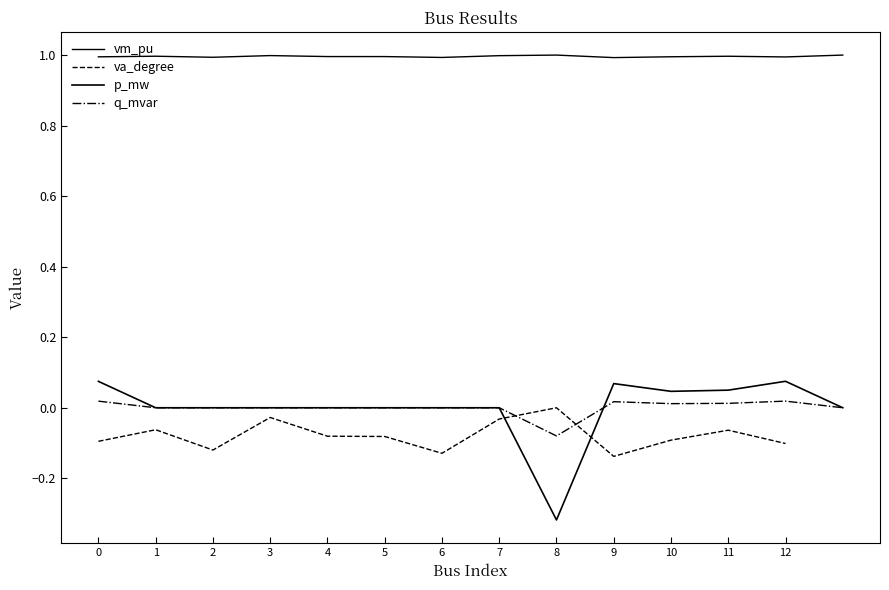

Where is vm_pu nearest to the value 0?

9